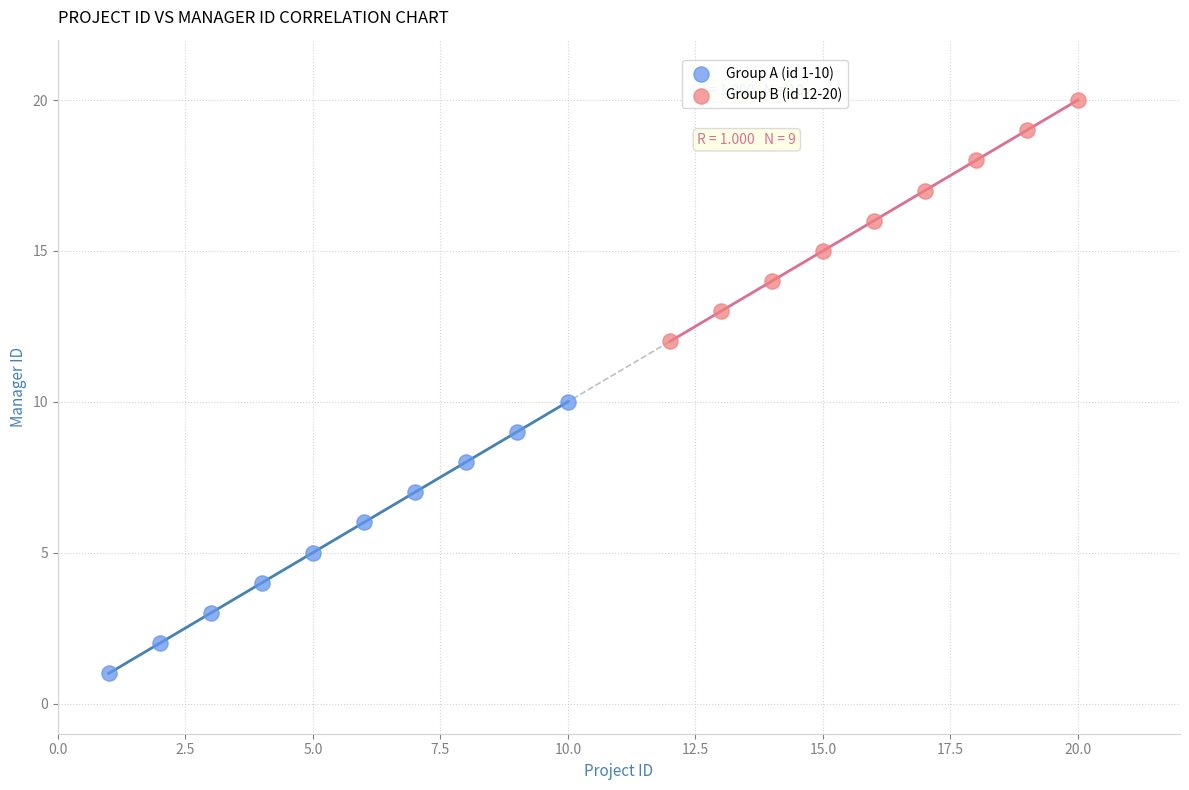

Which series has the widest spread of Y values?

Group A (id 1-10)